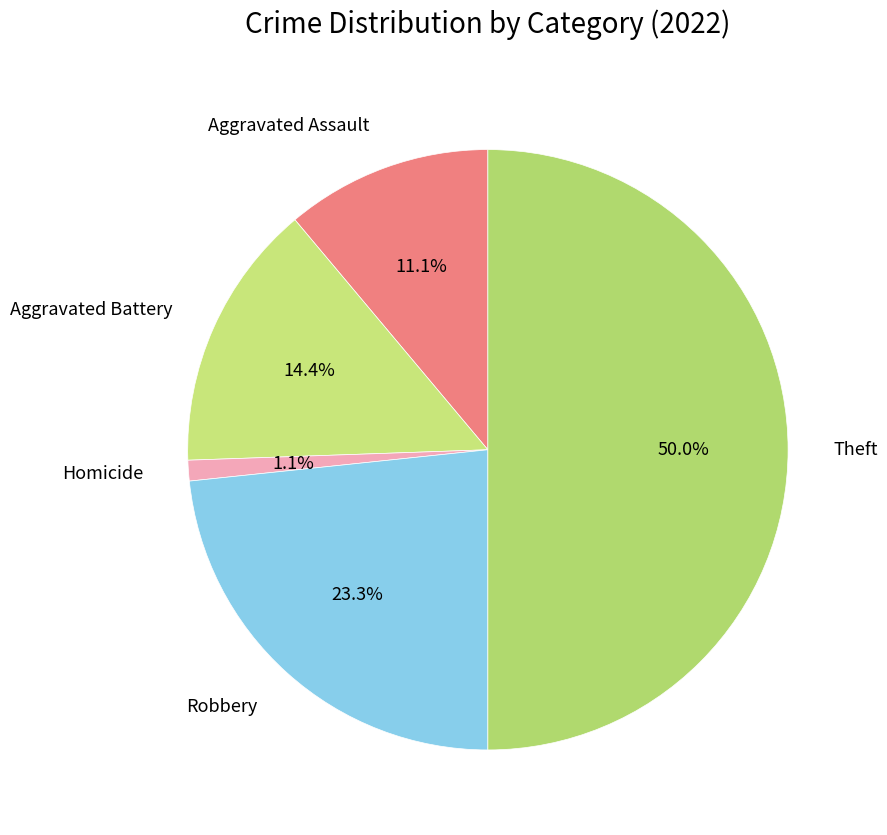

Which slice is the largest?

Theft